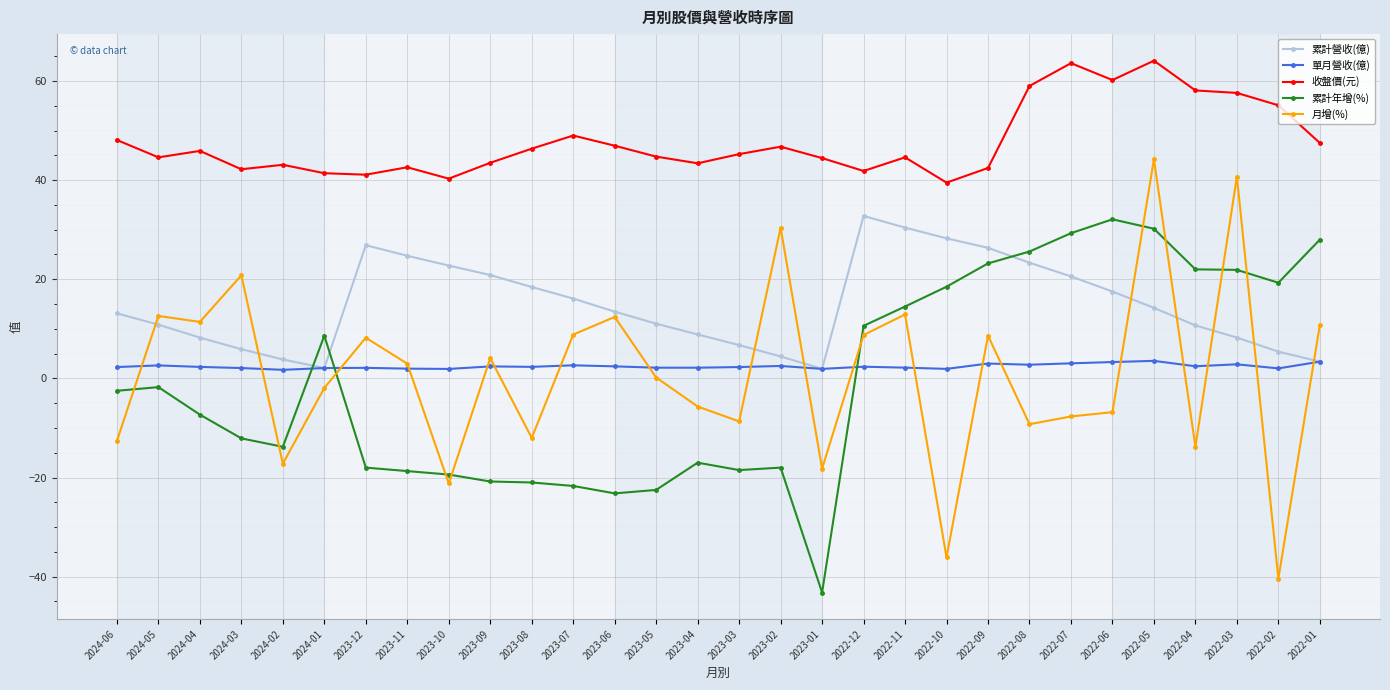

Which category has the lowest value in the 累計年增(%) series?

2023-01